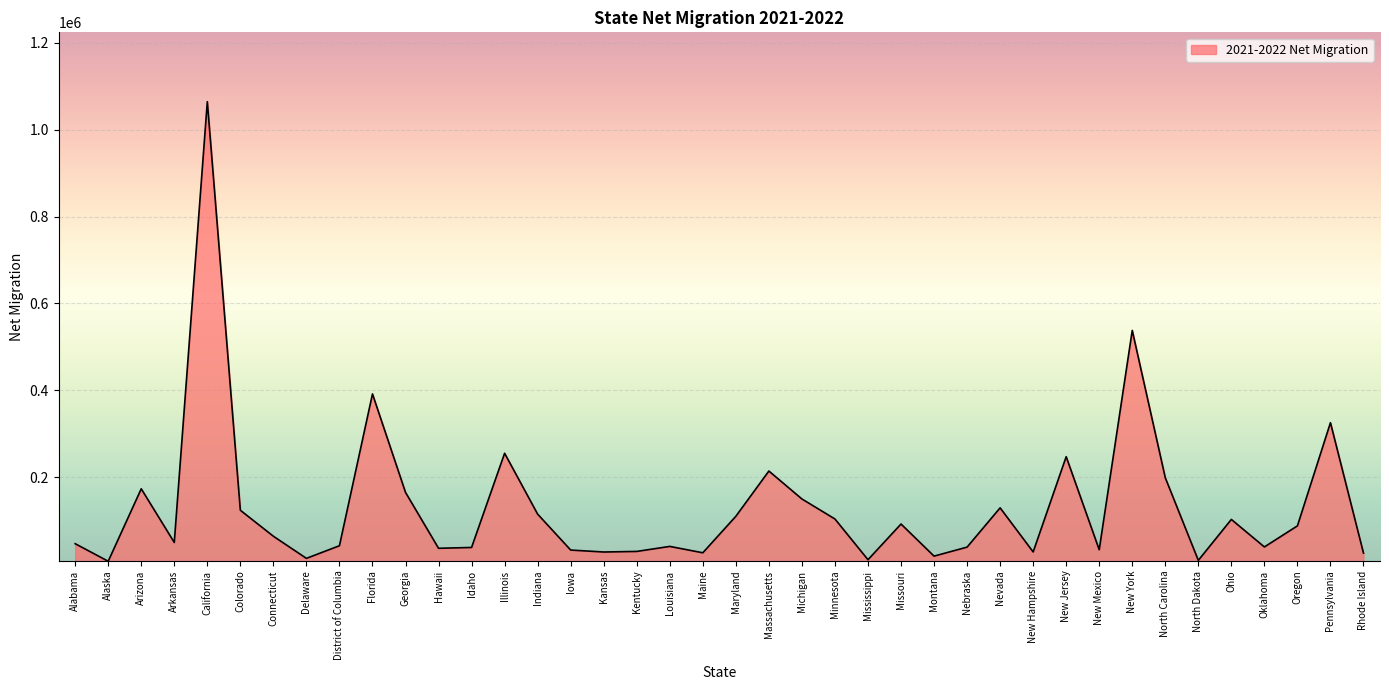

What position from the right is Kentucky?

23